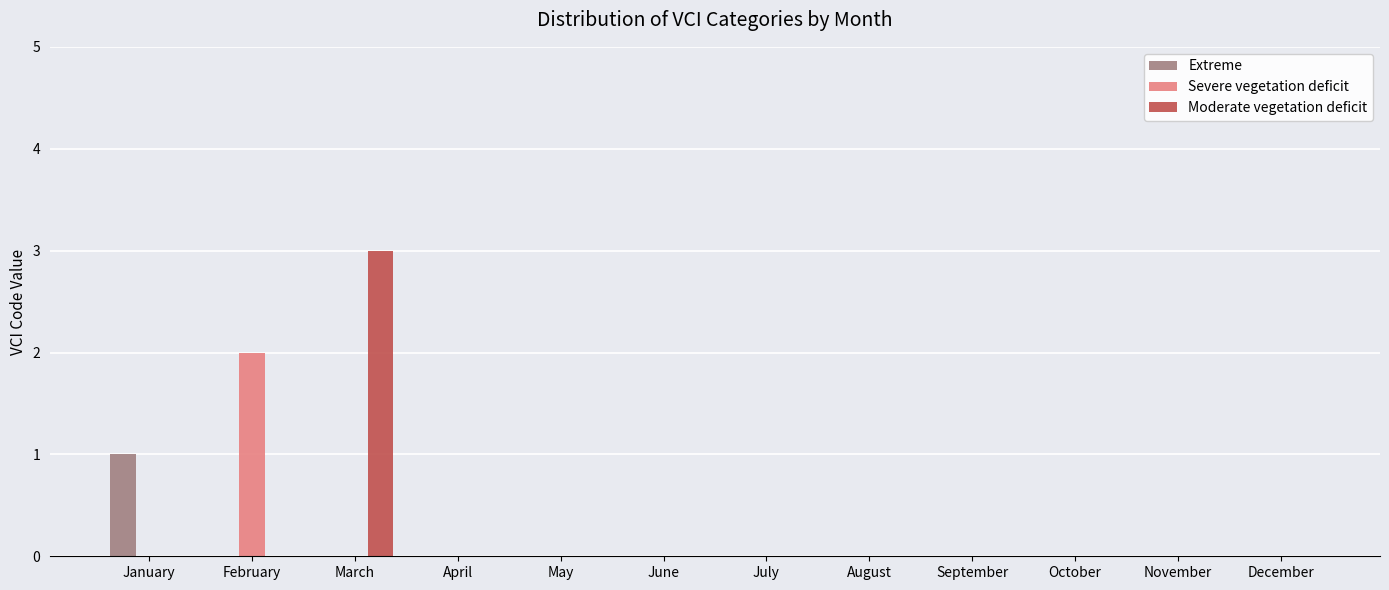

What is the sum of all Moderate vegetation deficit values?

3